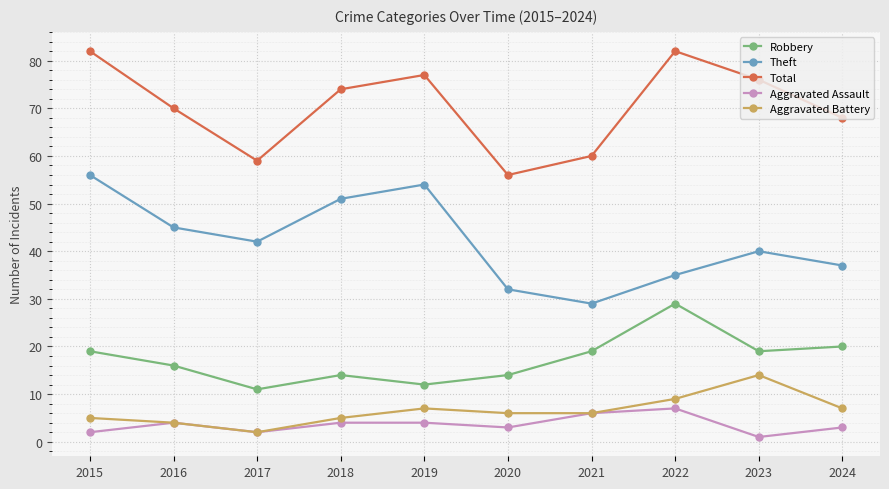

Reading left to right, transcribe all the data shown in this chart.

Robbery: 19	16	11	14	12	14	19	29	19	20
Theft: 56	45	42	51	54	32	29	35	40	37
Total: 82	70	59	74	77	56	60	82	76	68
Aggravated Assault: 2	4	2	4	4	3	6	7	1	3
Aggravated Battery: 5	4	2	5	7	6	6	9	14	7